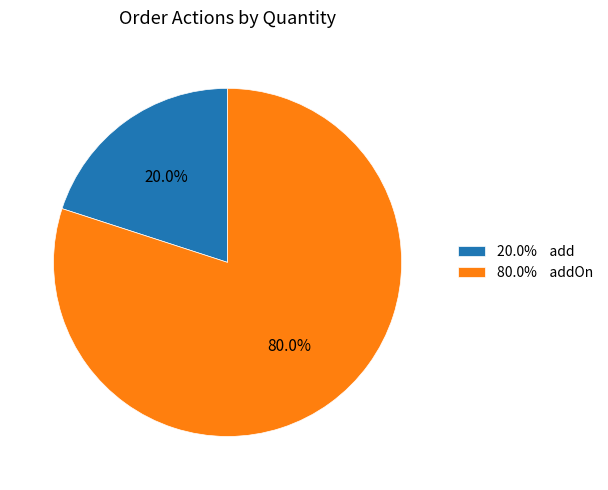

What percentage is NOT represented by 20.0% add?

80.0%